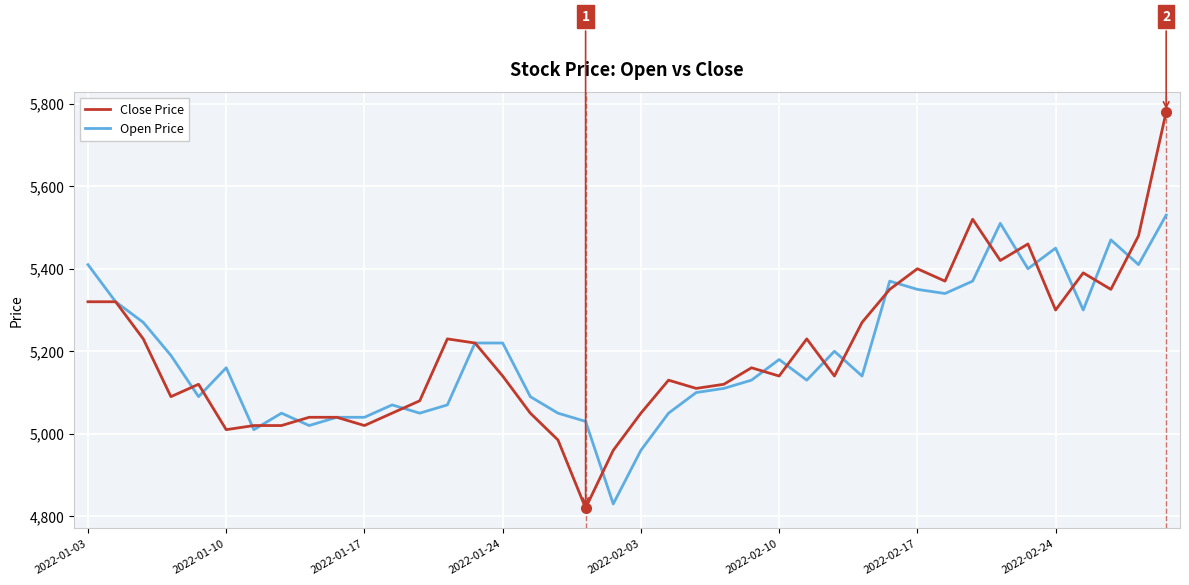

What is the difference between the second highest and minimum values in the Open Price series?

680